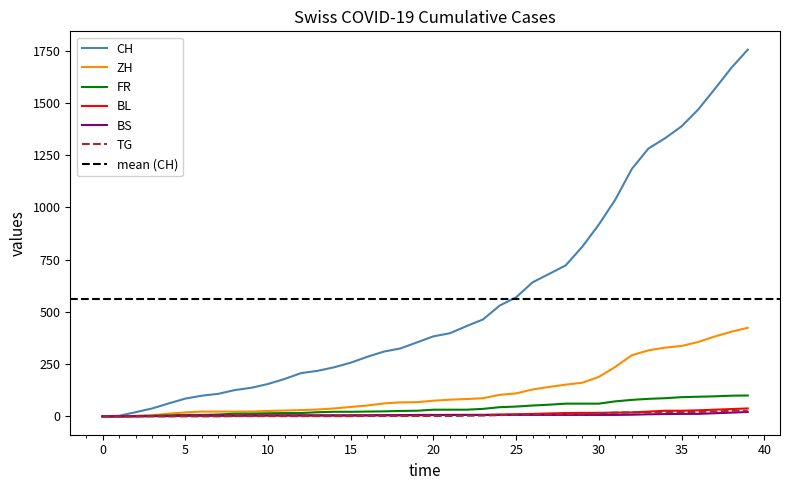

What are all the series names shown in the legend?

CH, ZH, FR, BL, BS, TG